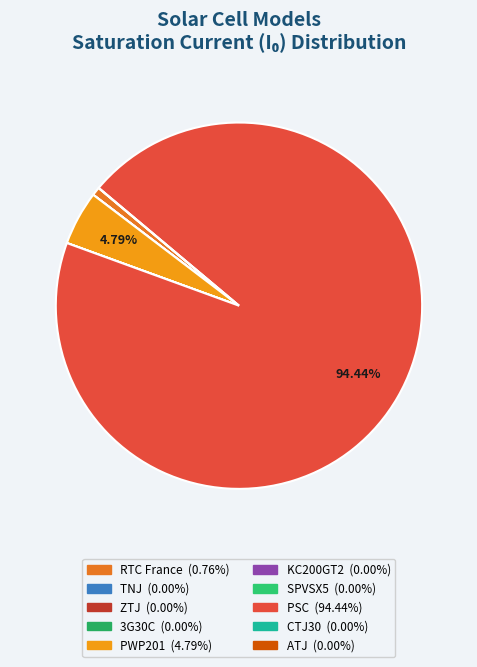

Which category has the biggest portion of the pie?

PSC